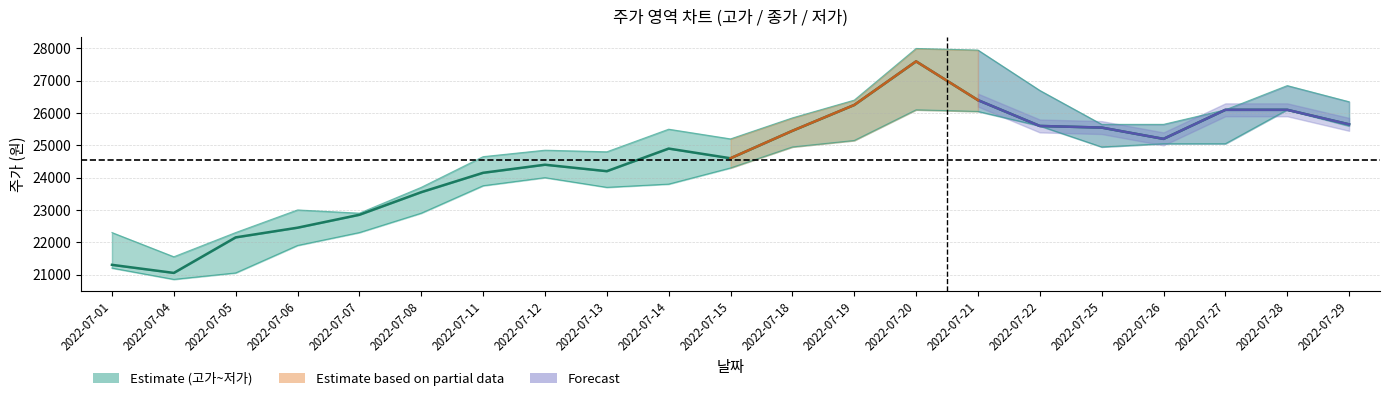

Is the value of 고가 at 2022-07-26 greater than the value of 종가 at 2022-07-12?

Yes